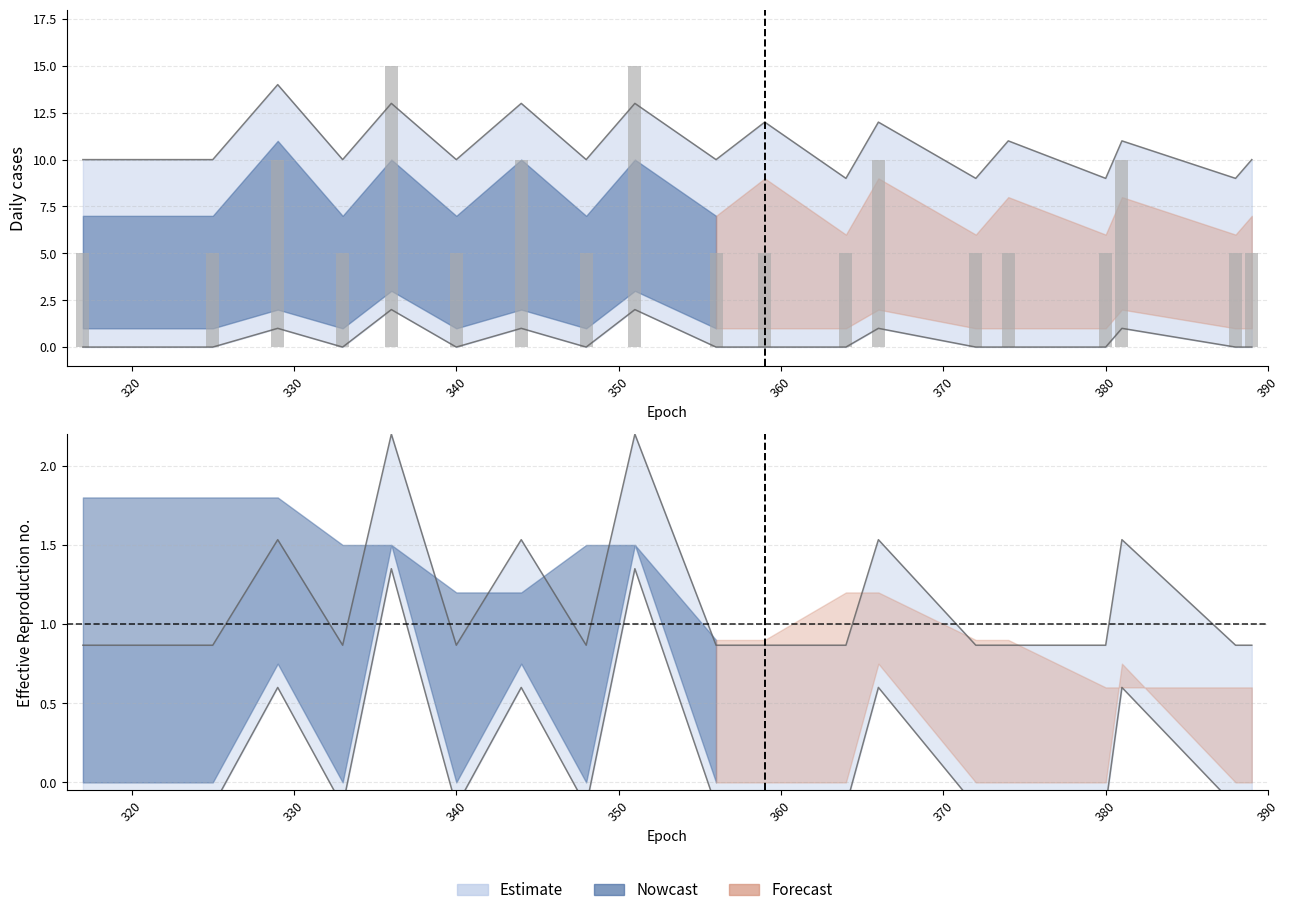

What is the maximum value shown in the chart?

15